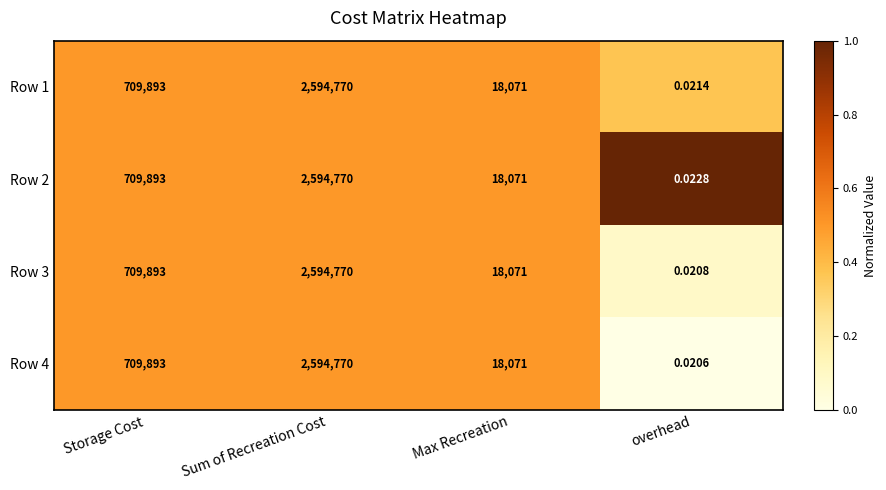

Which category has the lowest value across all series?

overhead